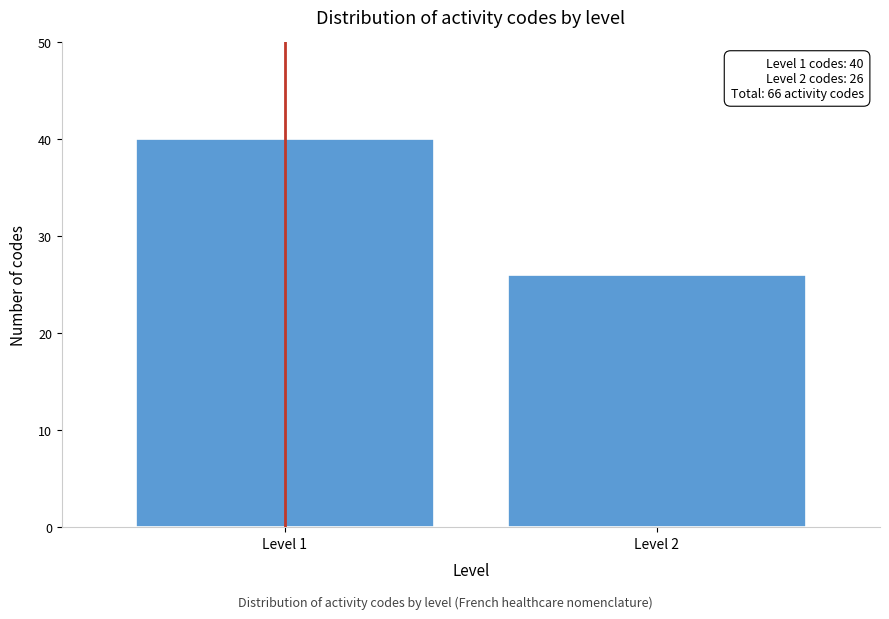

Reading left to right, transcribe all the data shown in this chart.

Level 1=40	Level 2=26